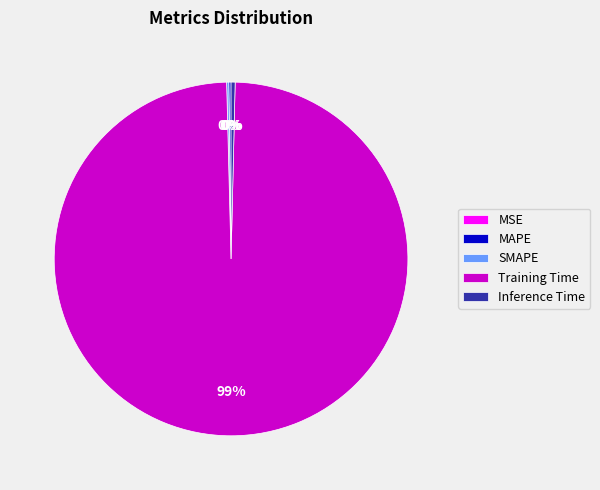

What is the largest slice in the pie chart?

Training Time